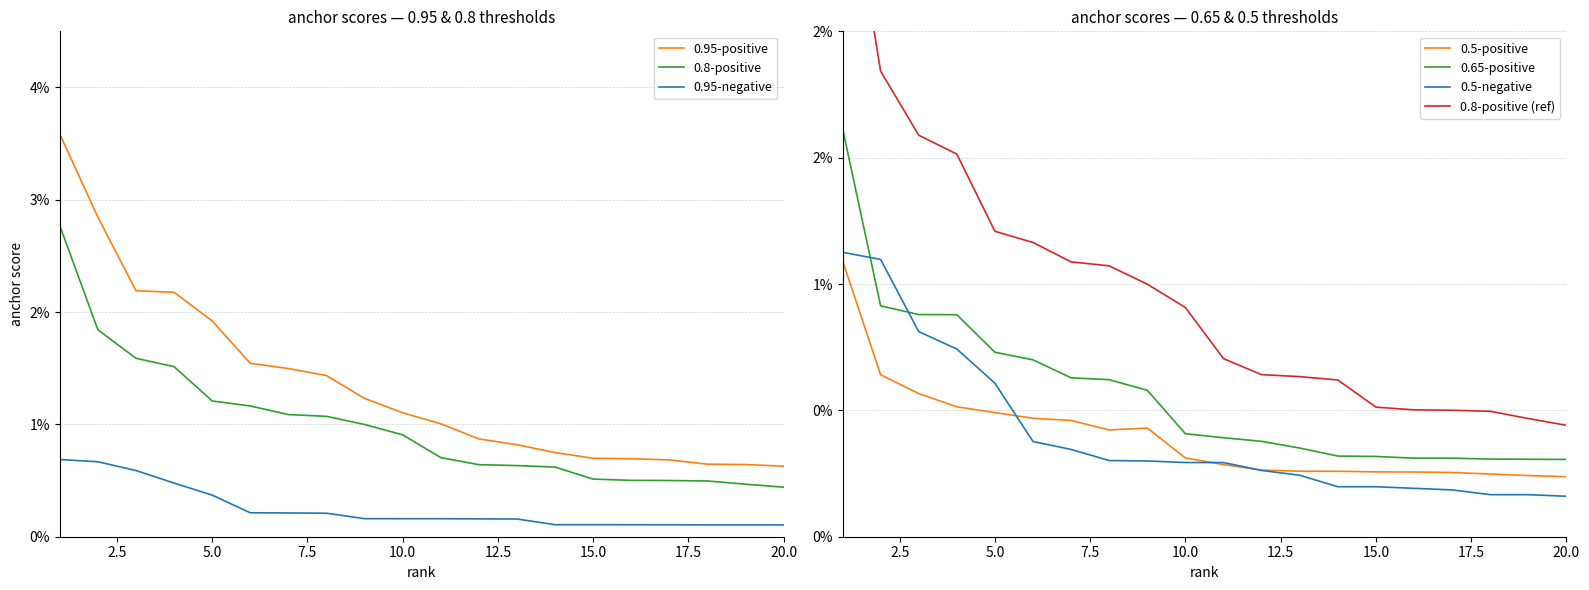

Which category has the highest value in the 0.95-positive anchor series?

1